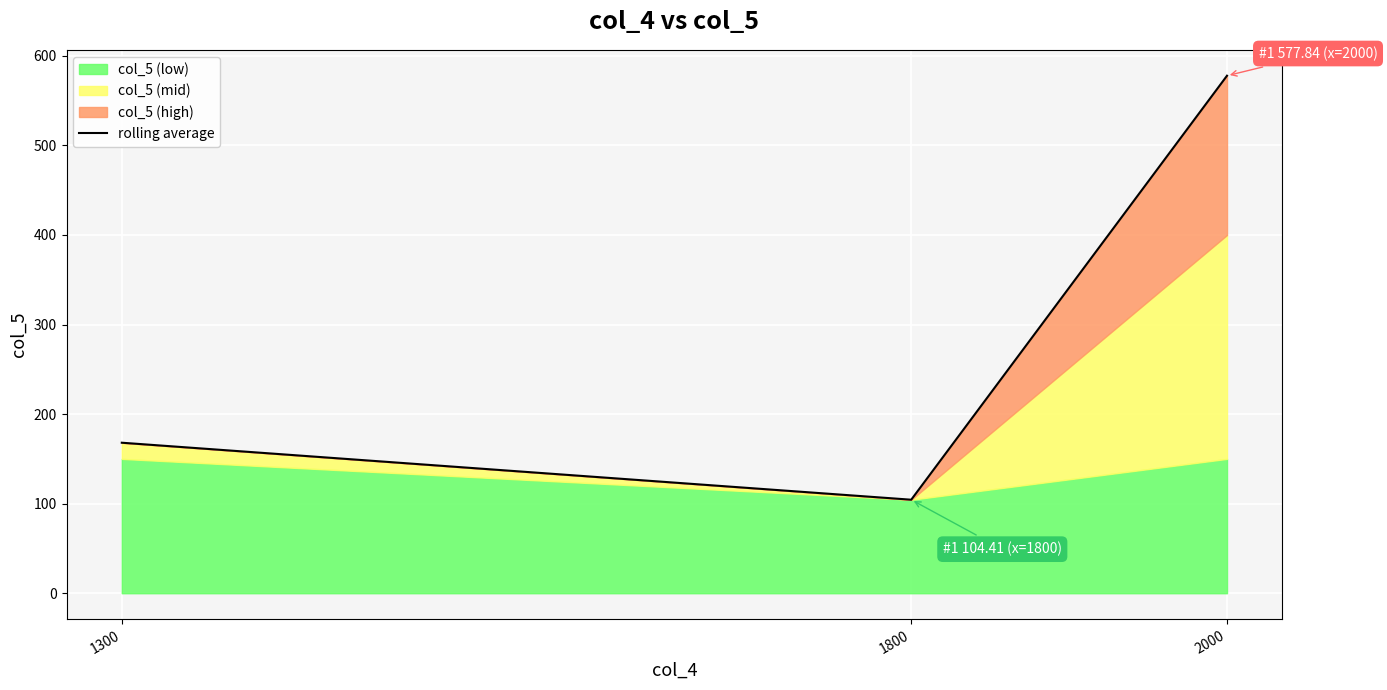

List the labels in order of value, smallest first.

1800, 1300, 2000